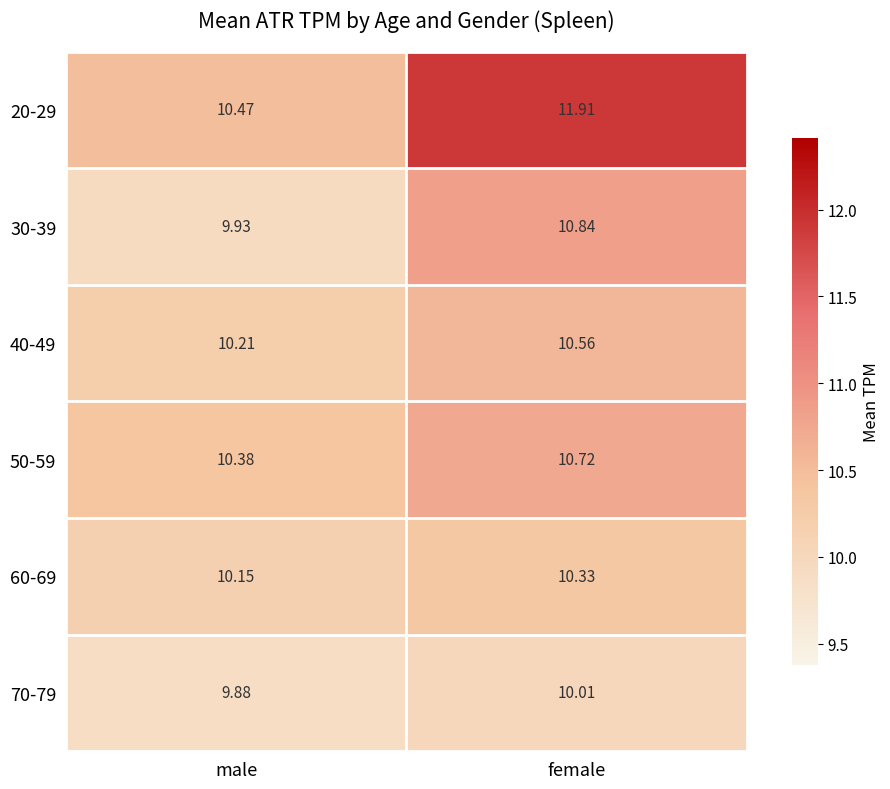

Which label corresponds to the largest value in the chart?

female